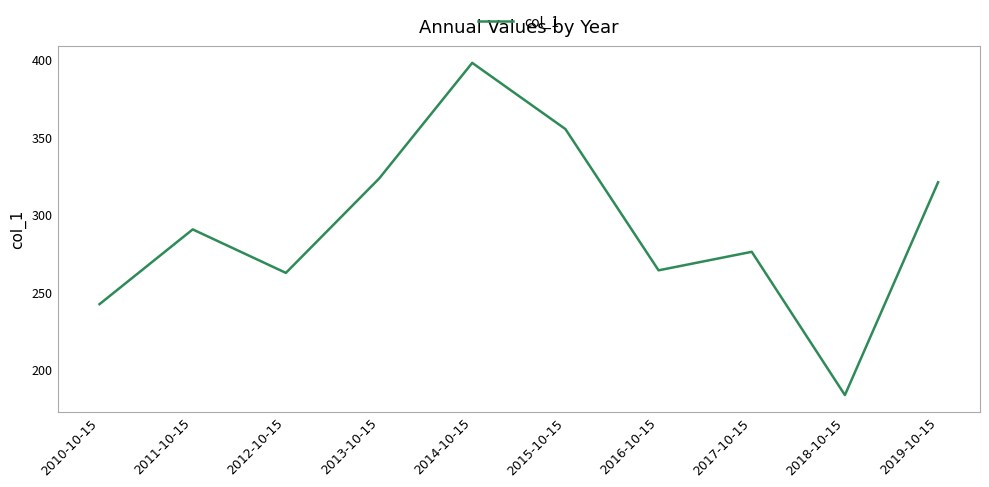

Reading left to right, what are all the values shown in this chart?

242.1	290.4	262.3	323.2	397.9	355.2	263.9	275.9	183.4	320.8